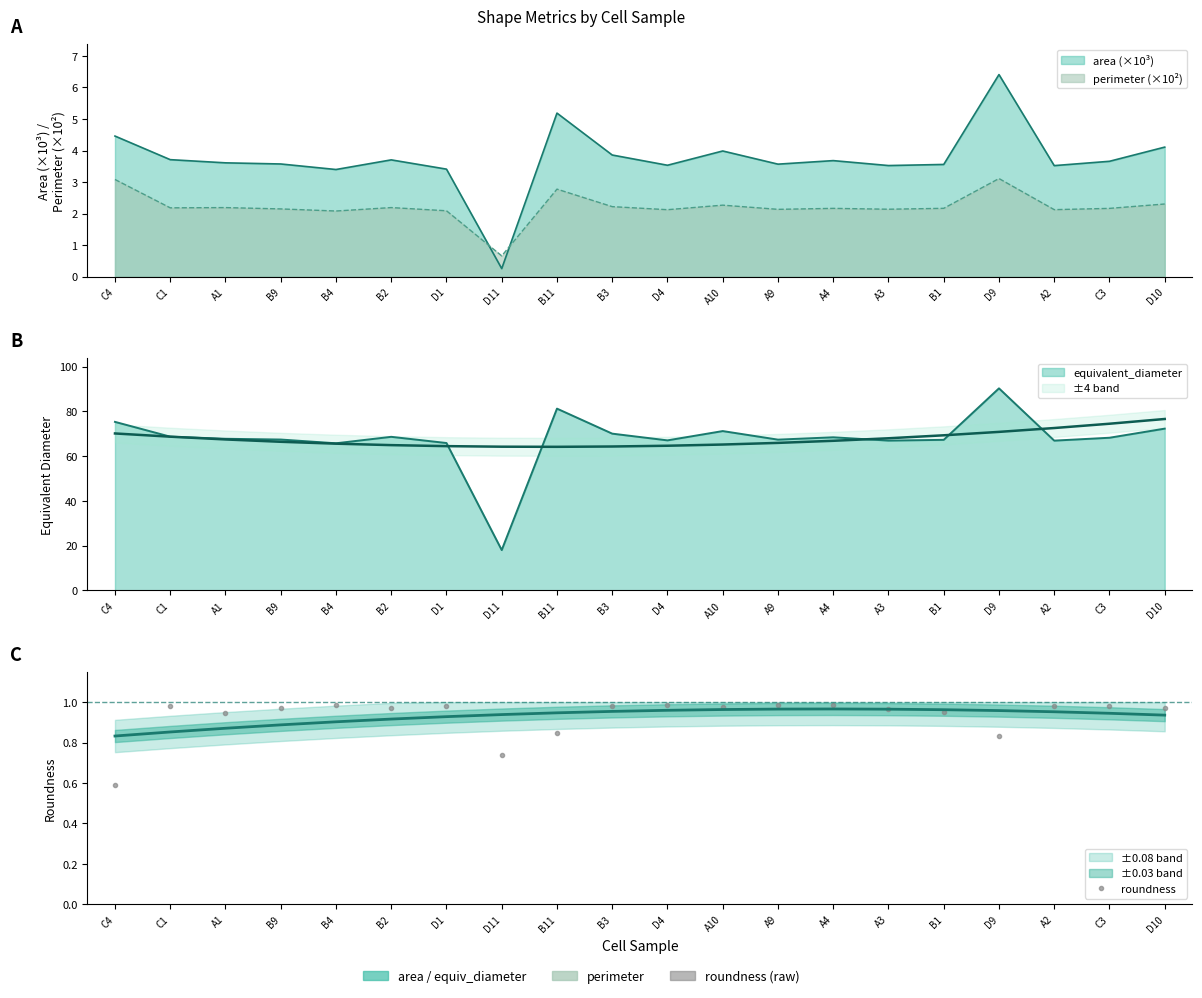

What is the sum of all values?

18.6